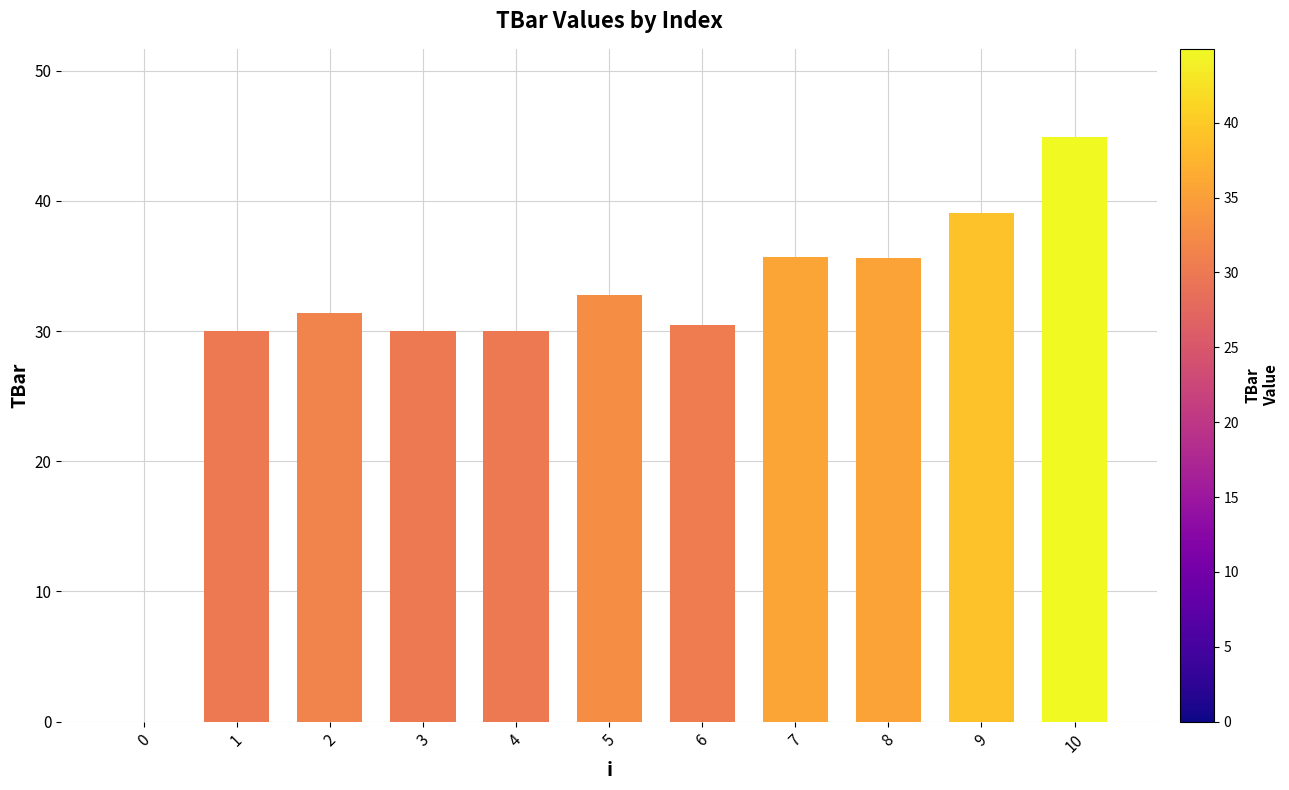

True or false: the data shows 28.9 at 10.

False